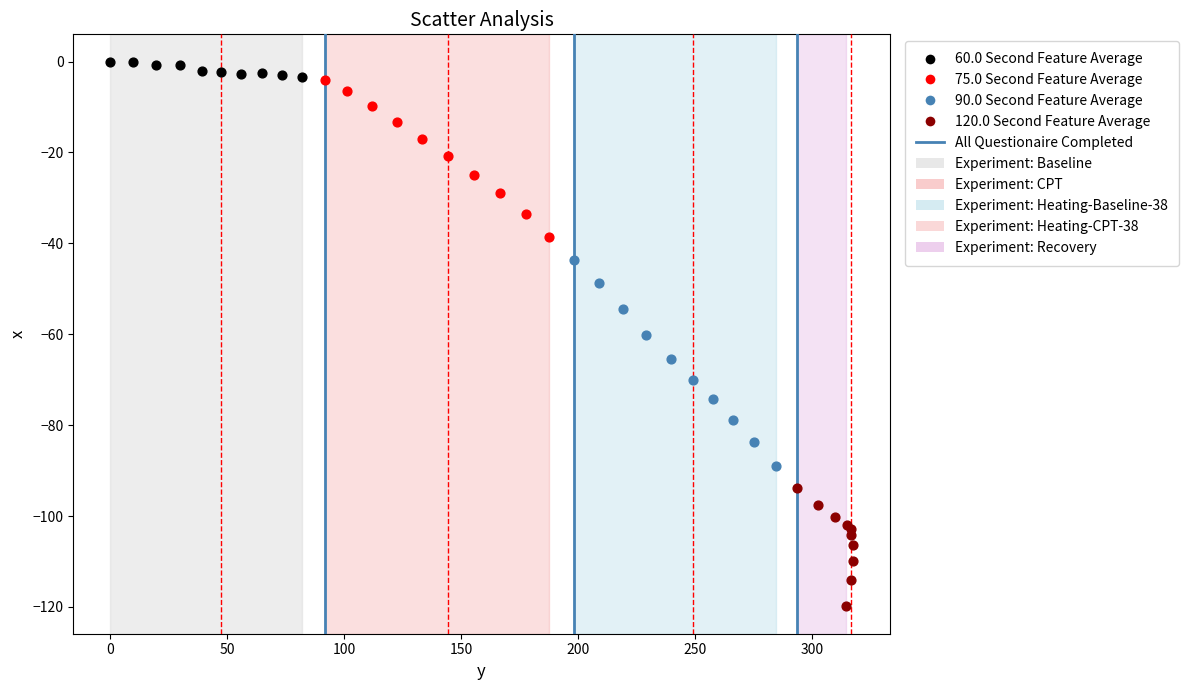

Which series has the largest Y range (max minus min)?

90.0 Second Feature Average